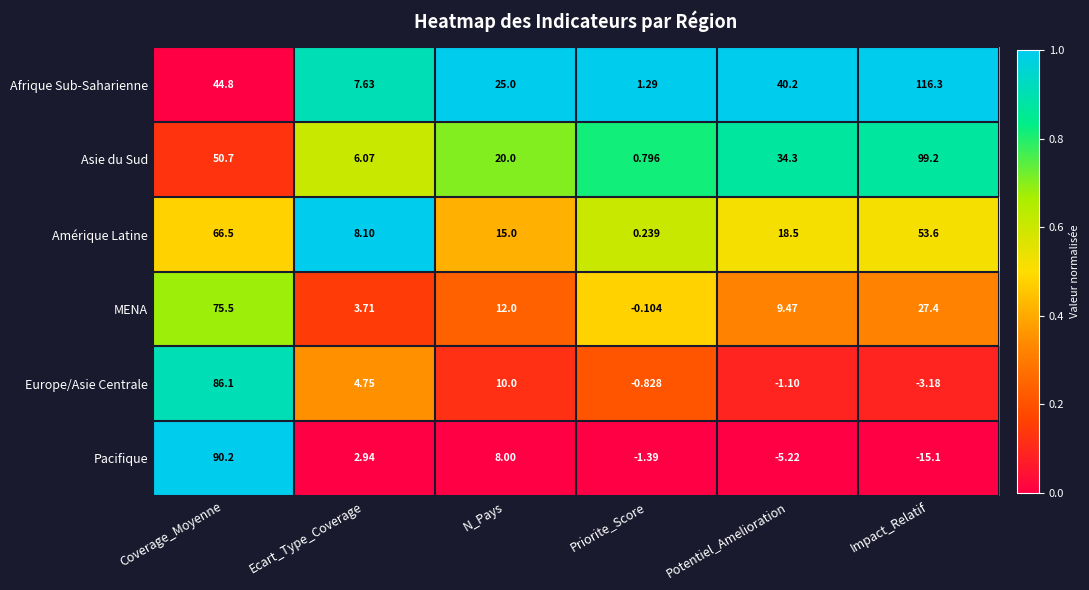

At which category is the sum across all series the highest?

Coverage_Moyenne